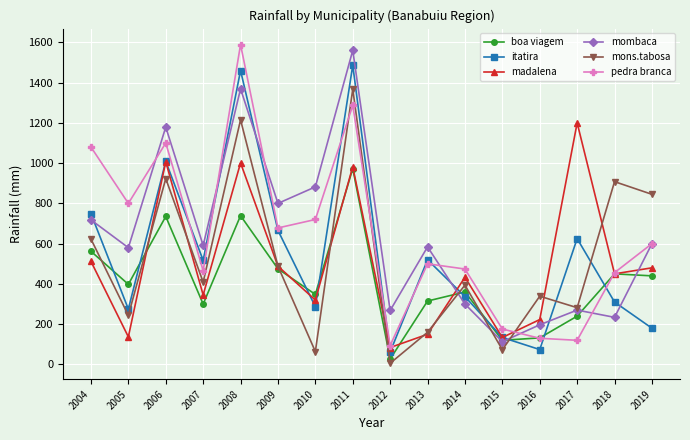

What is the total value across all series at 2005?

2434